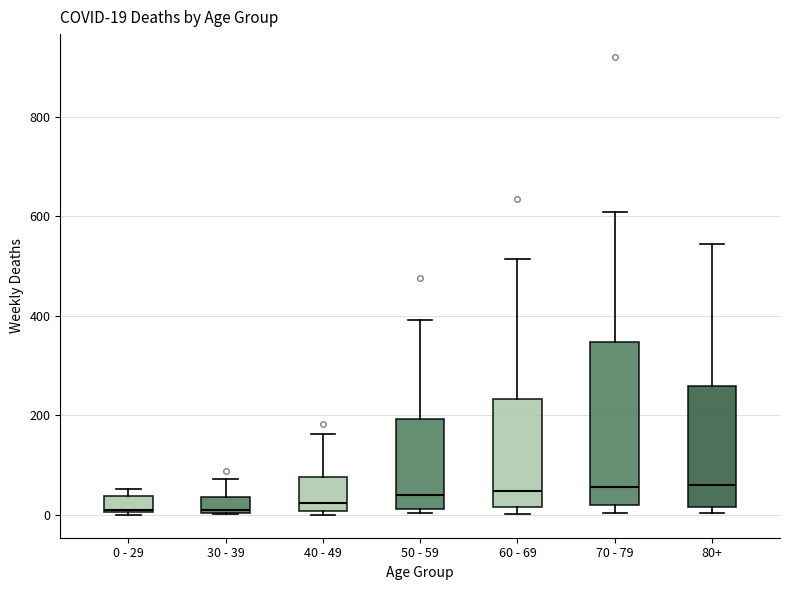

Comparing the boxes themselves (not the whiskers), which one is the tallest?

70 - 79